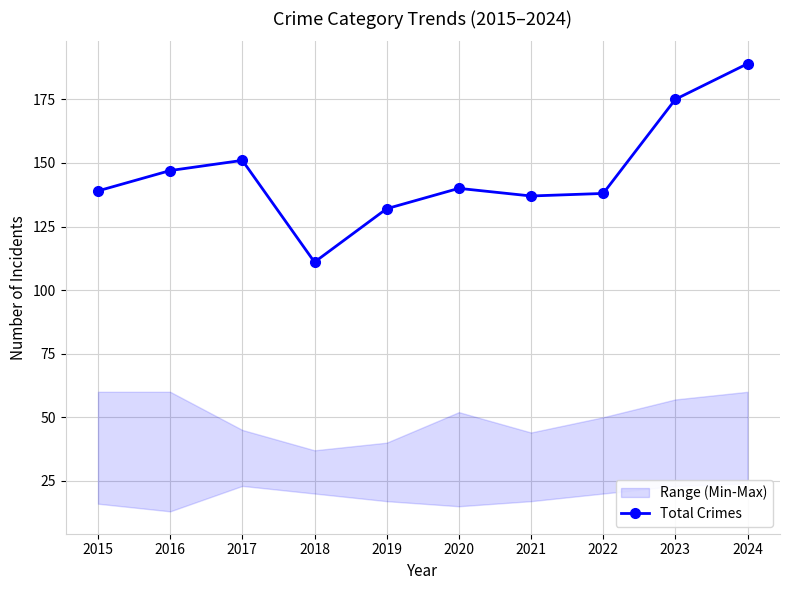

Which category has the highest value across all series?

2024